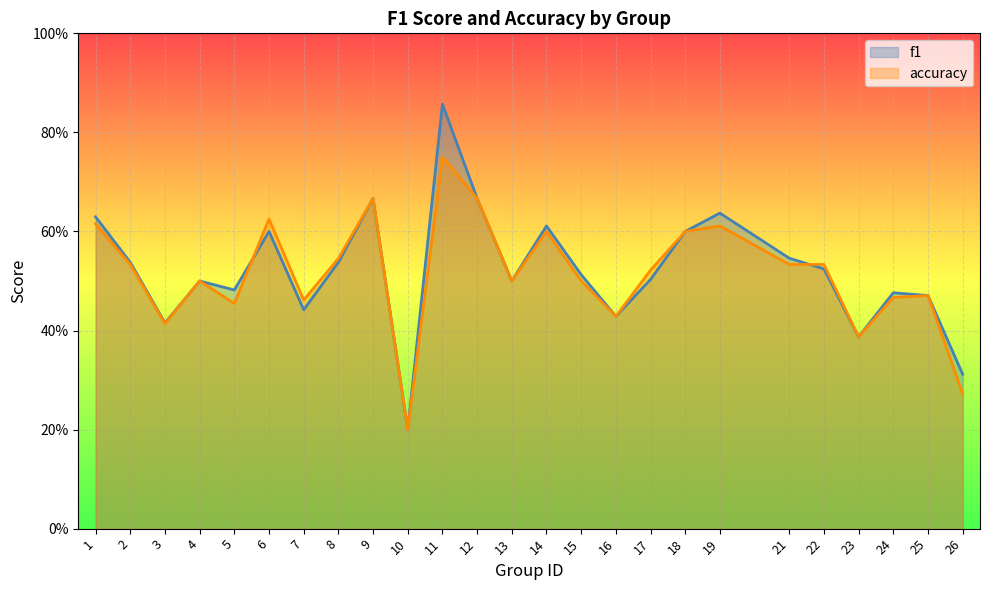

At which label does accuracy reach its peak?

11